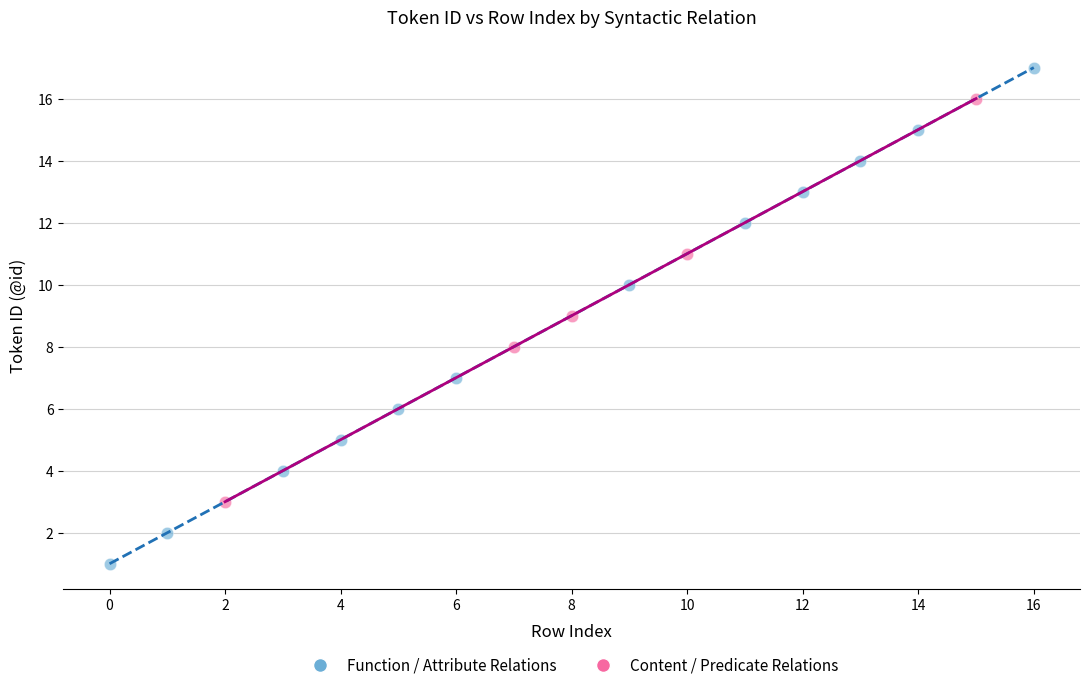

Which series contains the lowest Y value?

Function / Attribute Relations